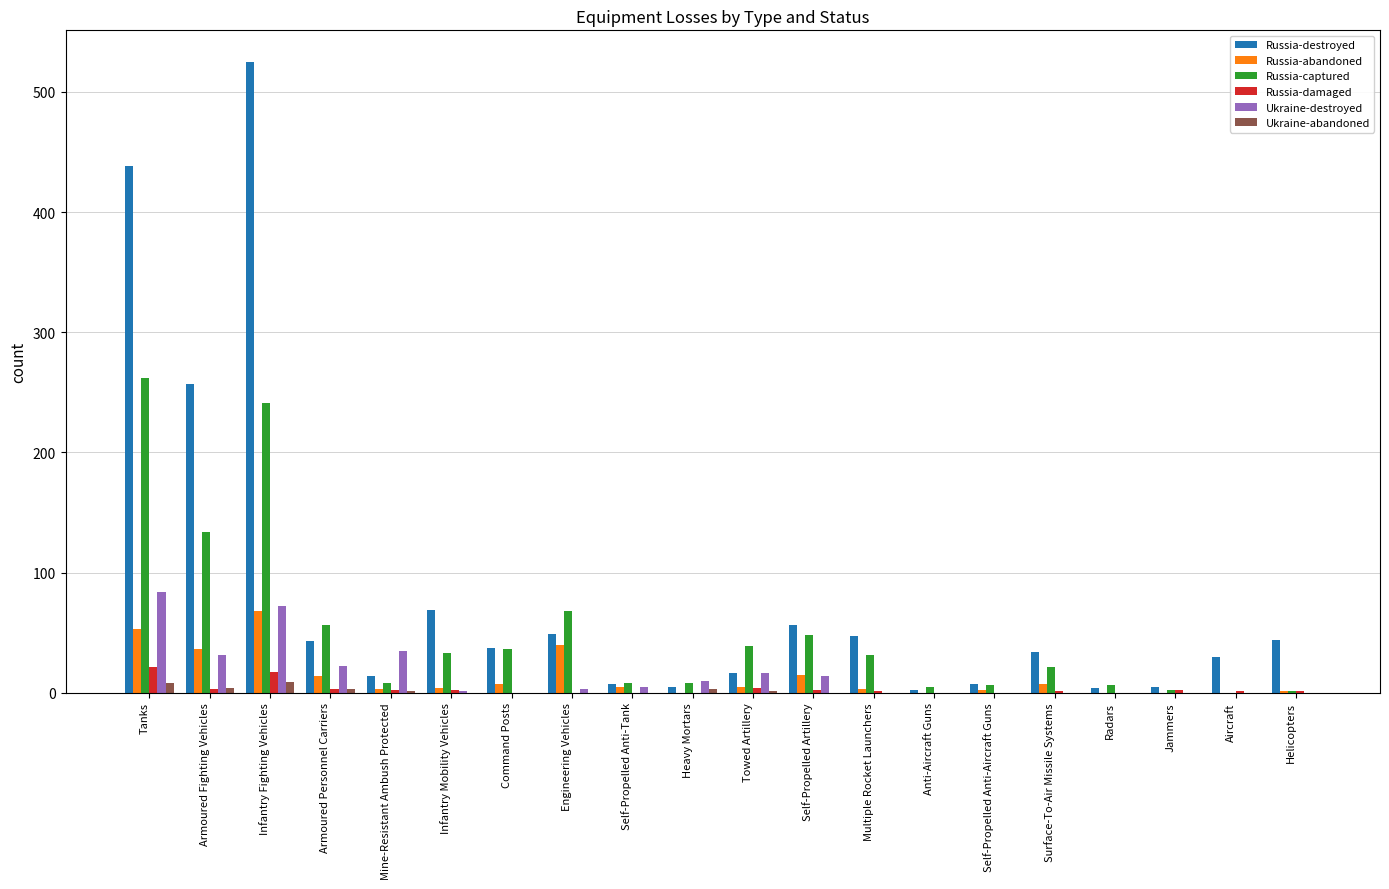

The Russia-abandoned series shows 36 at Armoured Fighting Vehicles. True or false?

True